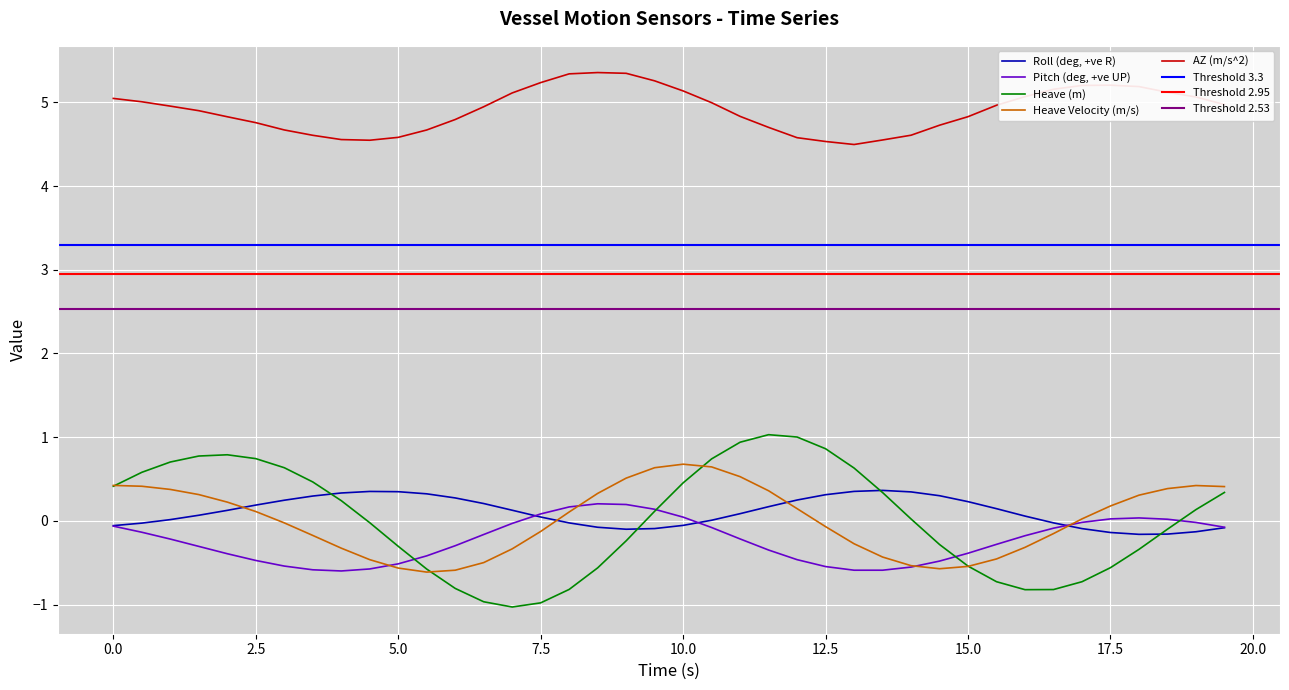

Which series ends up on top after the final intersection of Pitch (deg, +ve UP) and Roll (deg, +ve R)?

Pitch (deg, +ve UP)